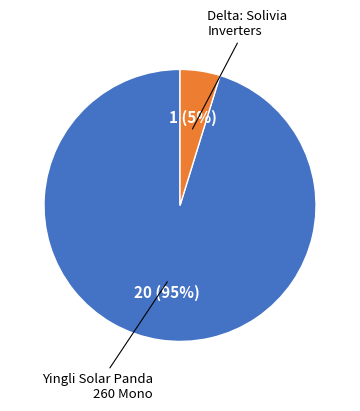

To the nearest percent, what is the average slice percentage?

50%